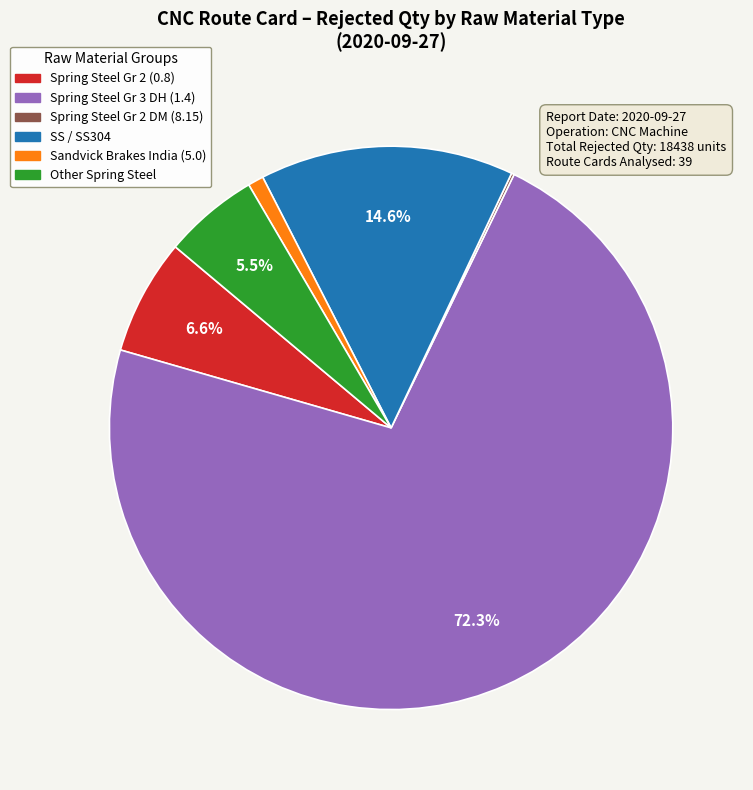

Is there a majority slice in this chart?

Yes